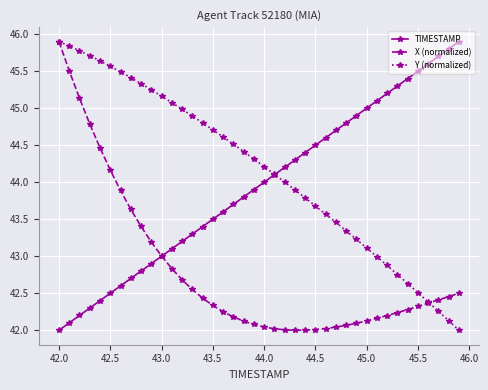

Which series has the largest total across all categories?

Y (normalized)